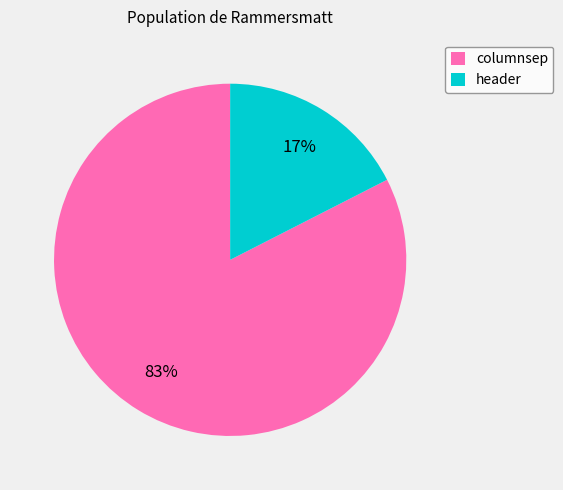

The columnsep slice represents 83% of the pie. True or false?

True